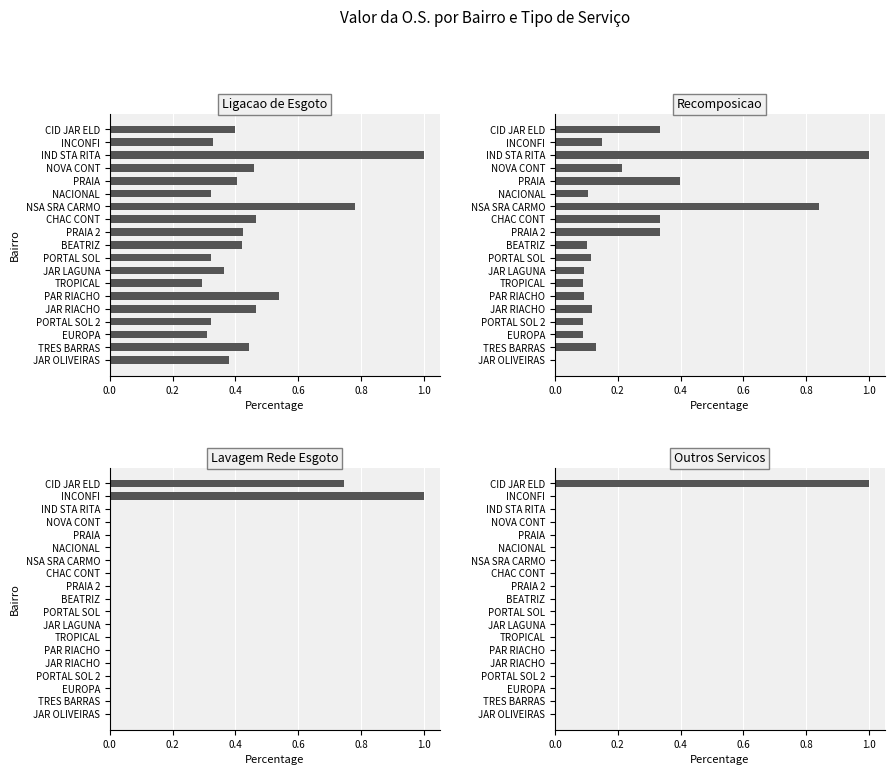

Rank the series at CID JAR ELD from highest to lowest value.

Outros Servicos, Lavagem Rede Esgoto, Ligacao de Esgoto, Recomposicao